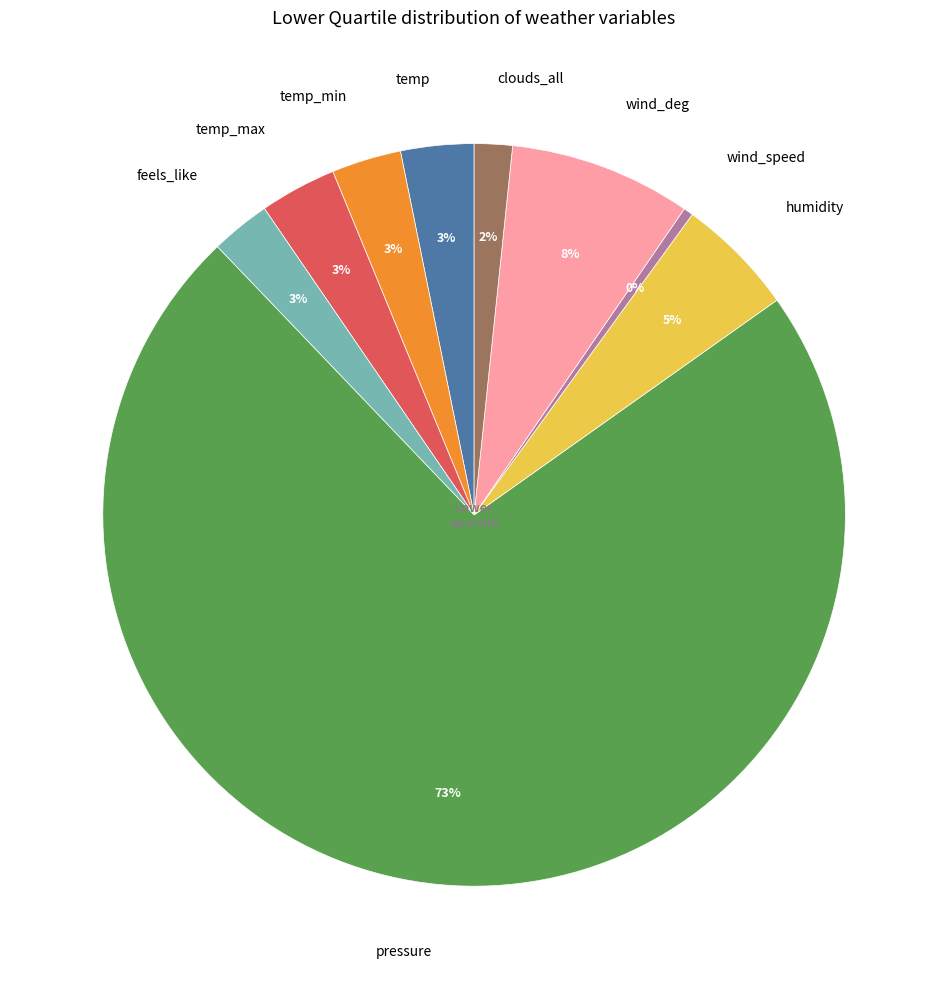

To the nearest percent, what percentage of the pie is temp_min?

3%